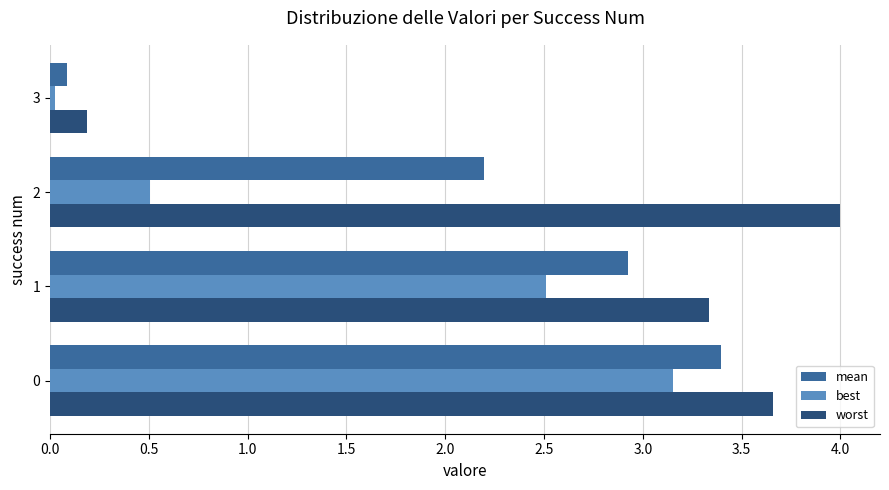

What is the average value of the mean series?

2.2